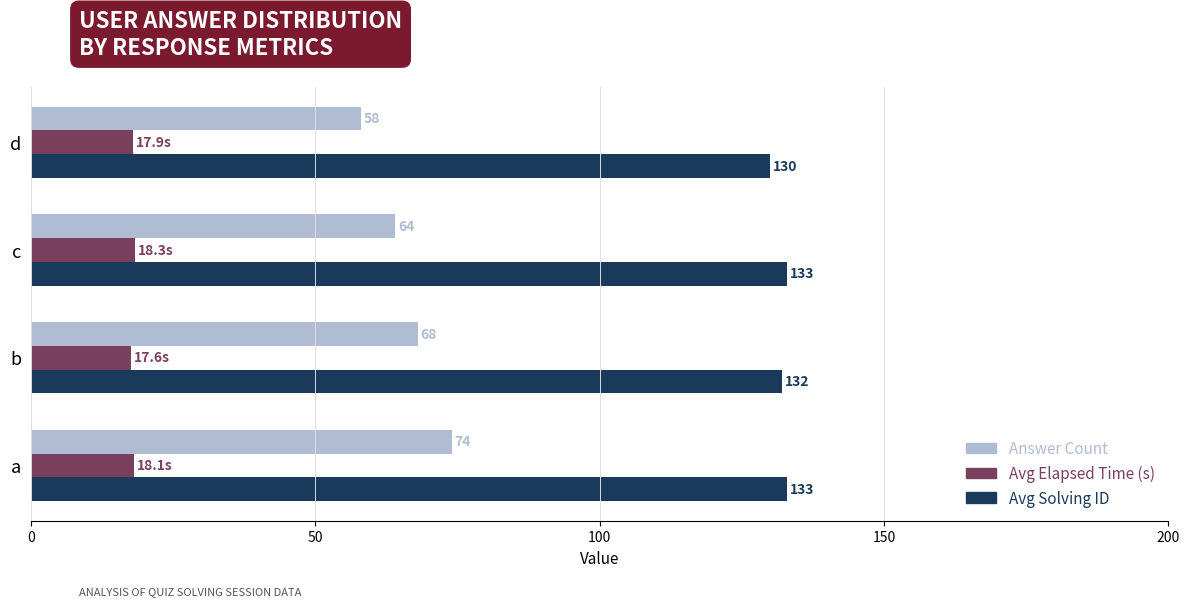

Which series has the largest range (max minus min)?

Answer Count